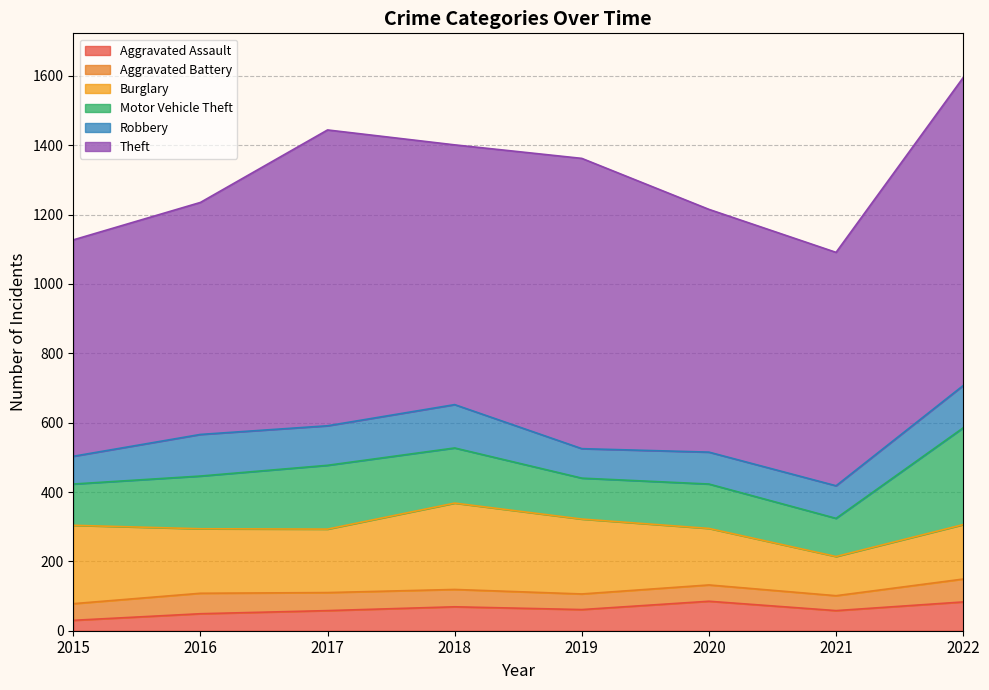

Does the chart display data point markers on the line(s)?

No